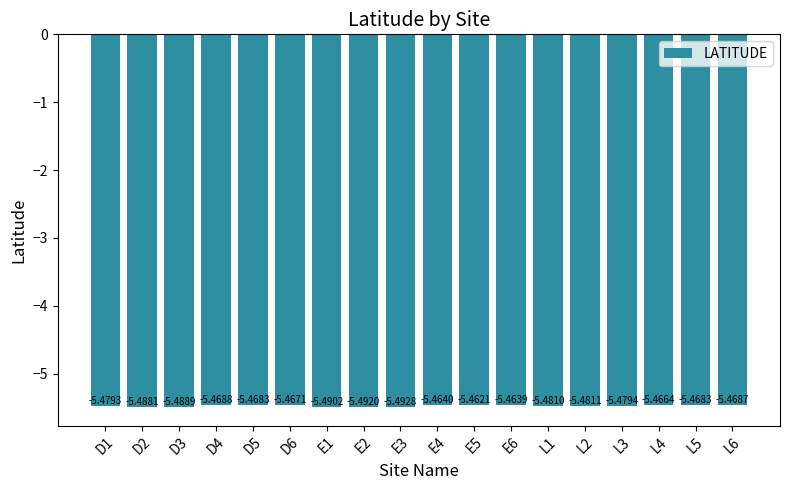

How many distinct data groups are displayed?

1